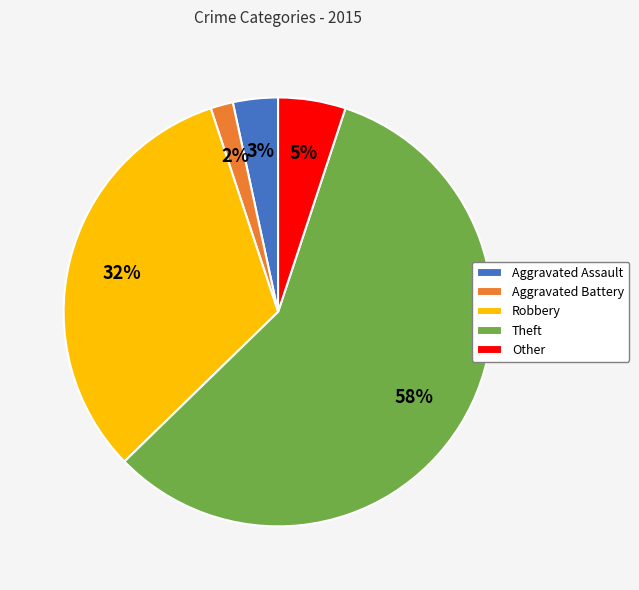

To the nearest percent, what is the difference between the largest and smallest slice percentages?

56%